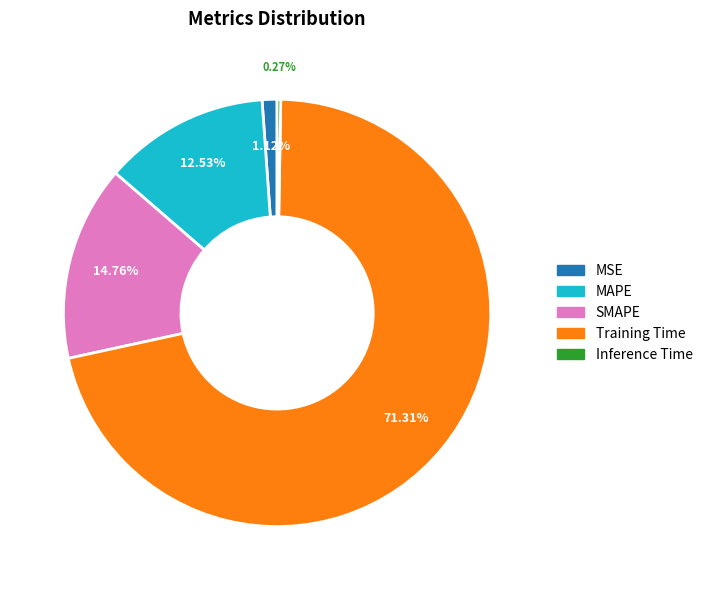

The SMAPE slice represents 8% of the pie. True or false?

False